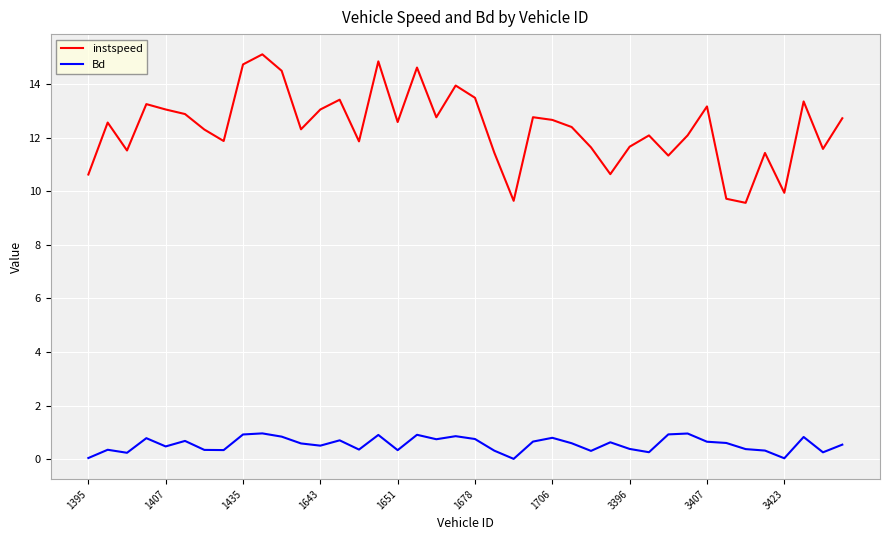

Rank the series by their maximum value, from highest to lowest.

instspeed, Bd